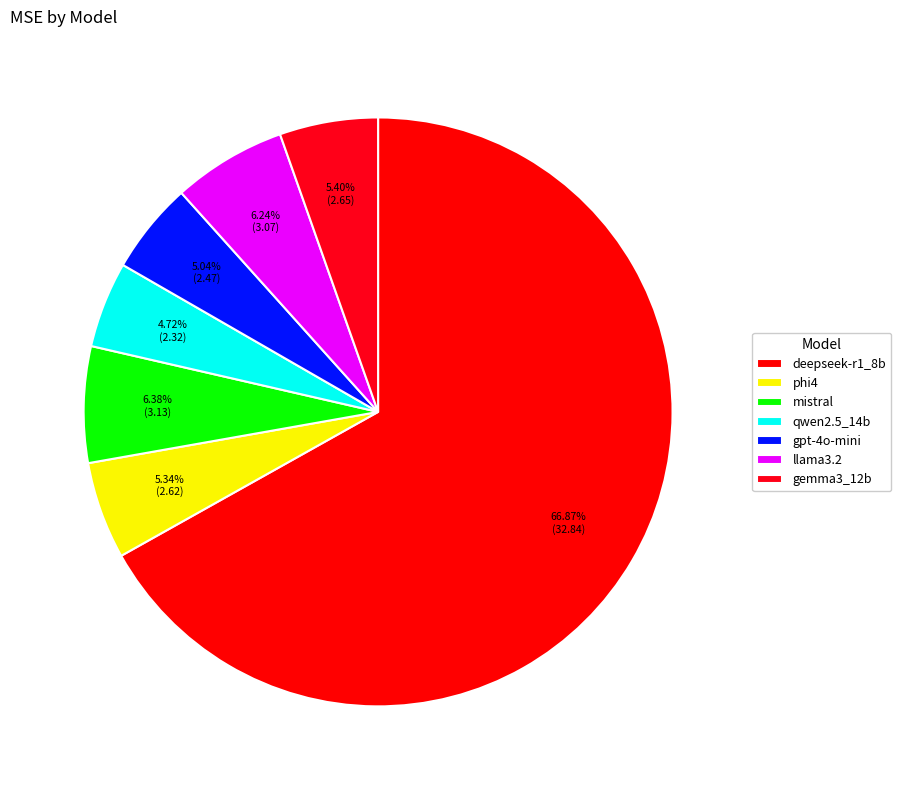

Does any single category account for the majority?

Yes